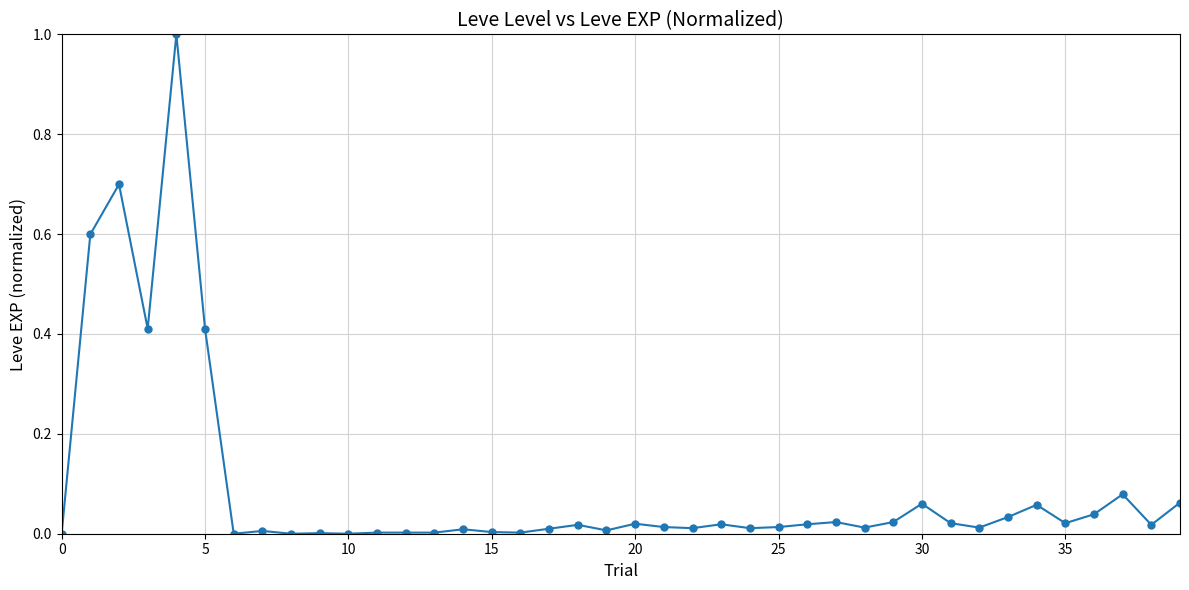

True or false: the data has more than 1 interior local peaks.

True